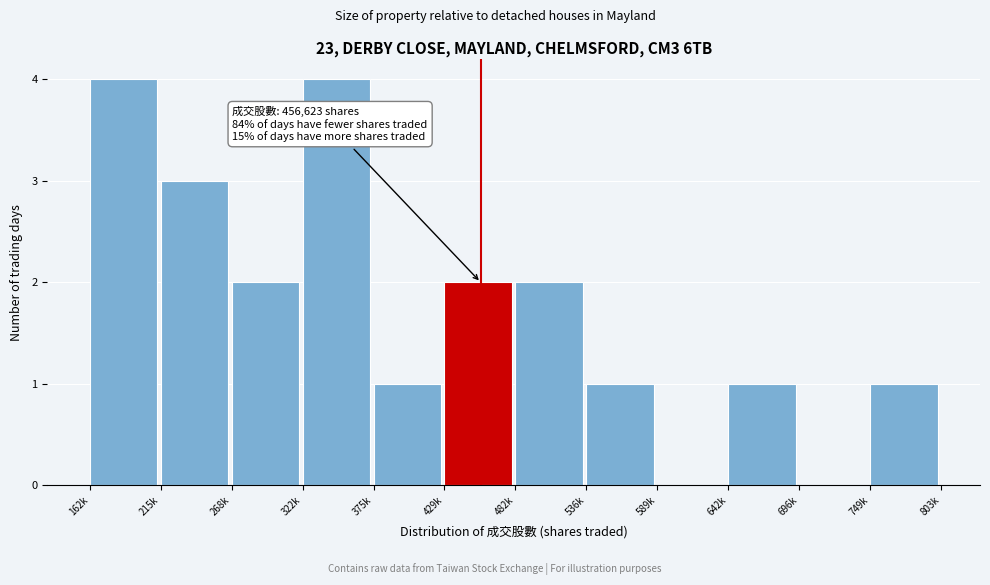

Reading left to right, extract all data points from this chart.

162k=4	215k=3	268k=2	322k=4	375k=1	429k=2	482k=2	536k=1	589k=0	642k=1	696k=0	749k=1